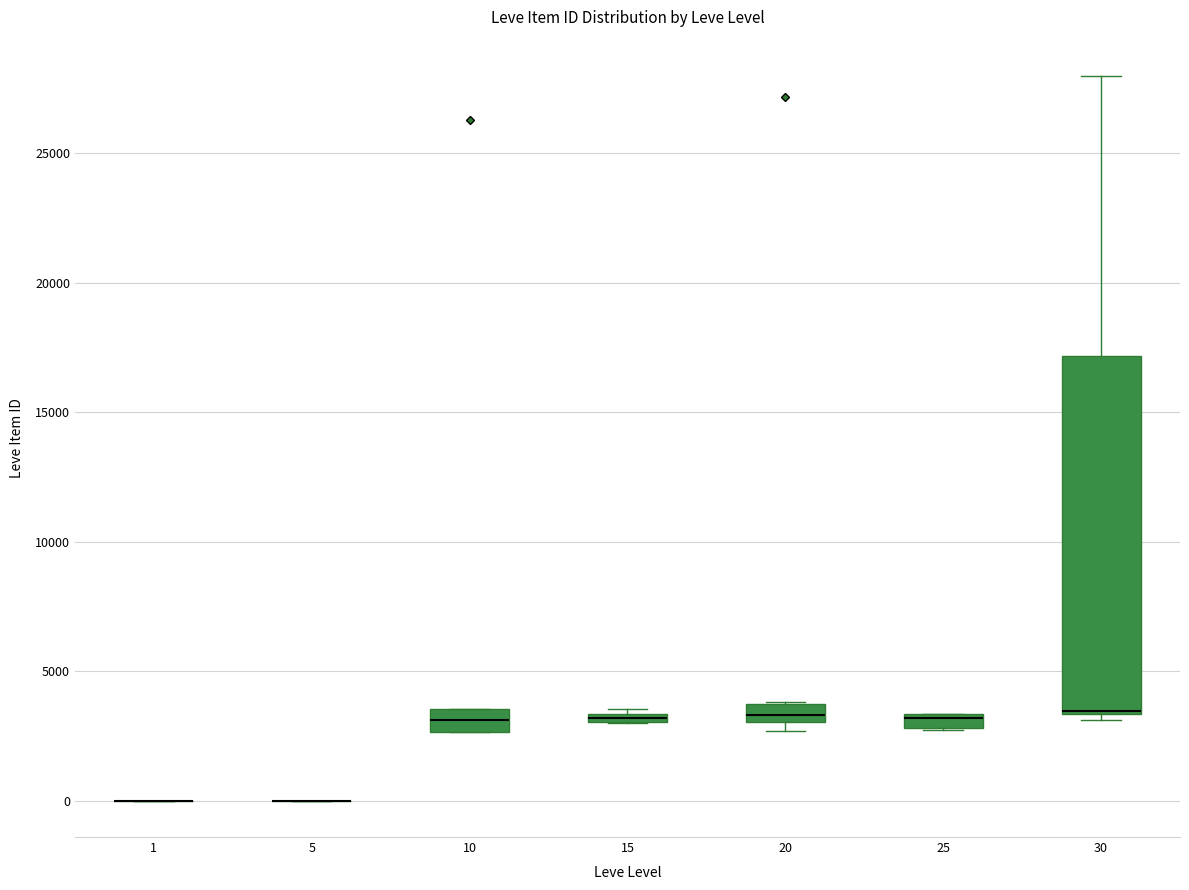

Where is the upper edge of the box at x = 15 on the y-axis? The values are not printed on the chart, so give them approximately, as read against the axis.

3500